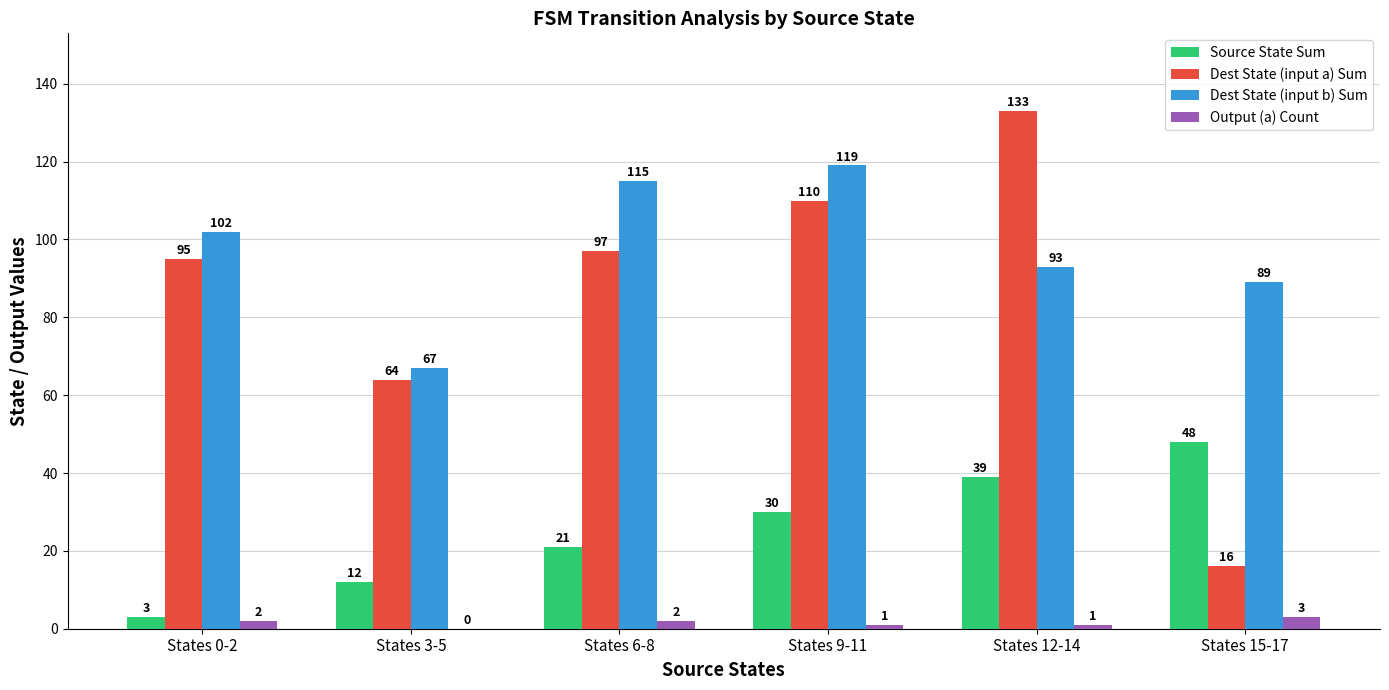

Which series has the largest total across all categories?

Dest State (input b) Sum